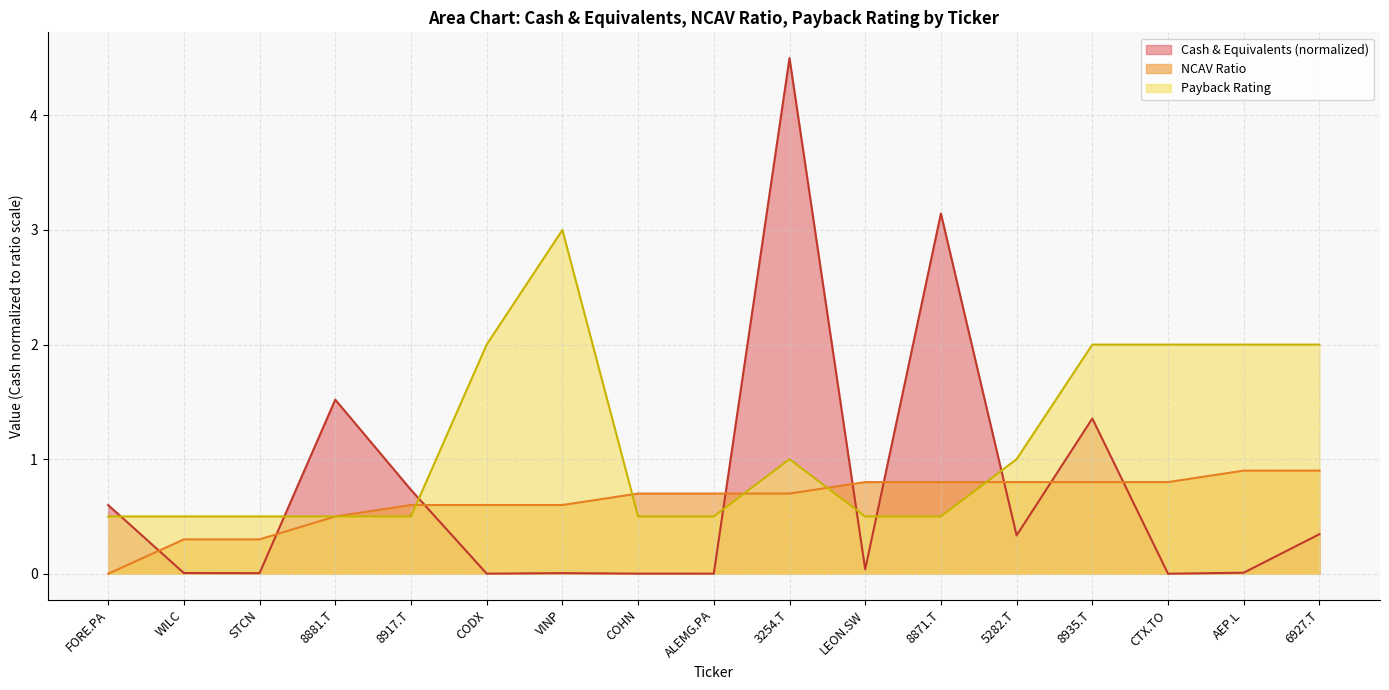

Where is NCAV Ratio nearest to the value 0?

FORE.PA